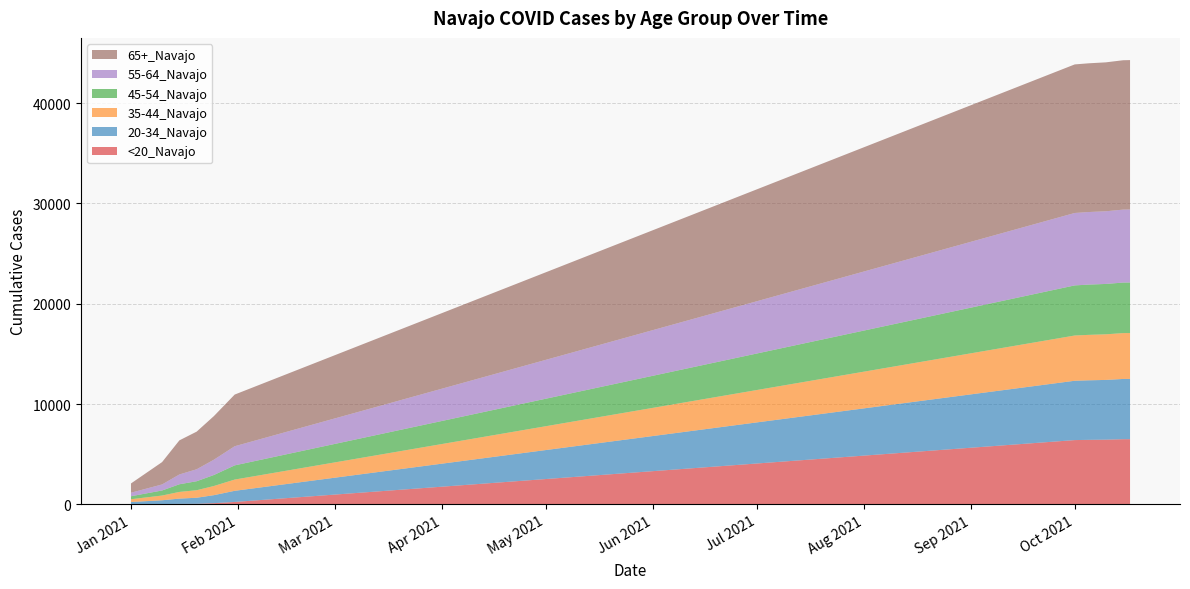

Reading left to right, transcribe all the data shown in this chart.

<20_Navajo: 6	31	45	52	118	239	6406	6430	6448	6494	6495
20-34_Navajo: 227	376	528	606	799	1110	5914	5935	5955	6006	6011
35-44_Navajo: 278	471	665	749	913	1121	4510	4530	4547	4571	4571
45-54_Navajo: 297	505	764	898	1098	1416	4996	5010	5022	5038	5040
55-64_Navajo: 350	603	976	1192	1527	1907	7220	7235	7243	7272	7276
65+_Navajo: 925	2227	3400	3751	4348	5151	14809	14825	14846	14890	14892